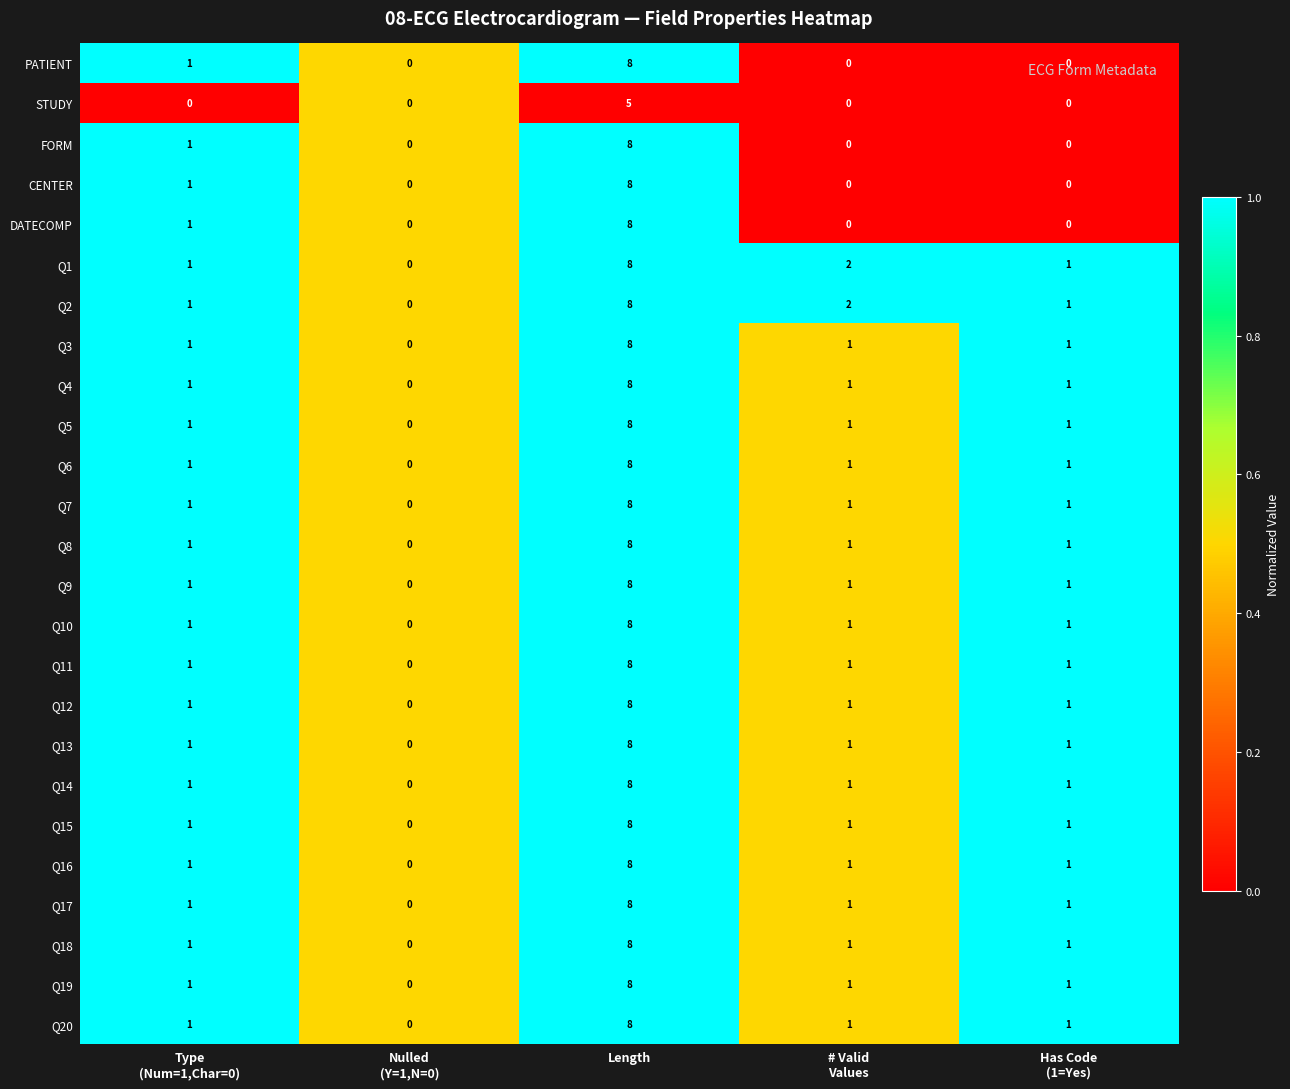

What is the sum of all Q16 values?

11